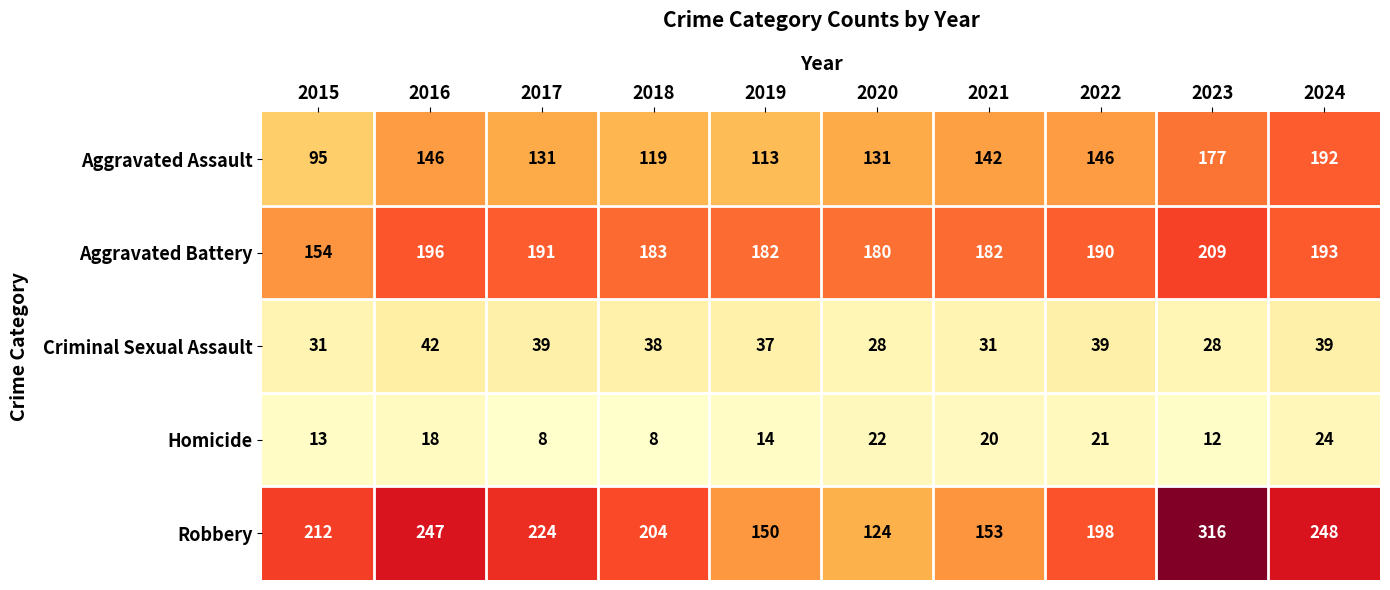

True or false: Robbery has a value of 66 at 2021.

False